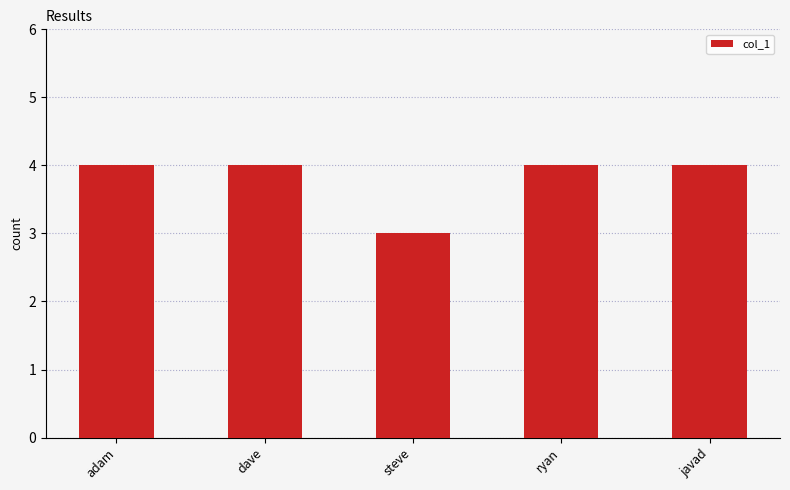

At which category does the chart reach its minimum across all series?

steve